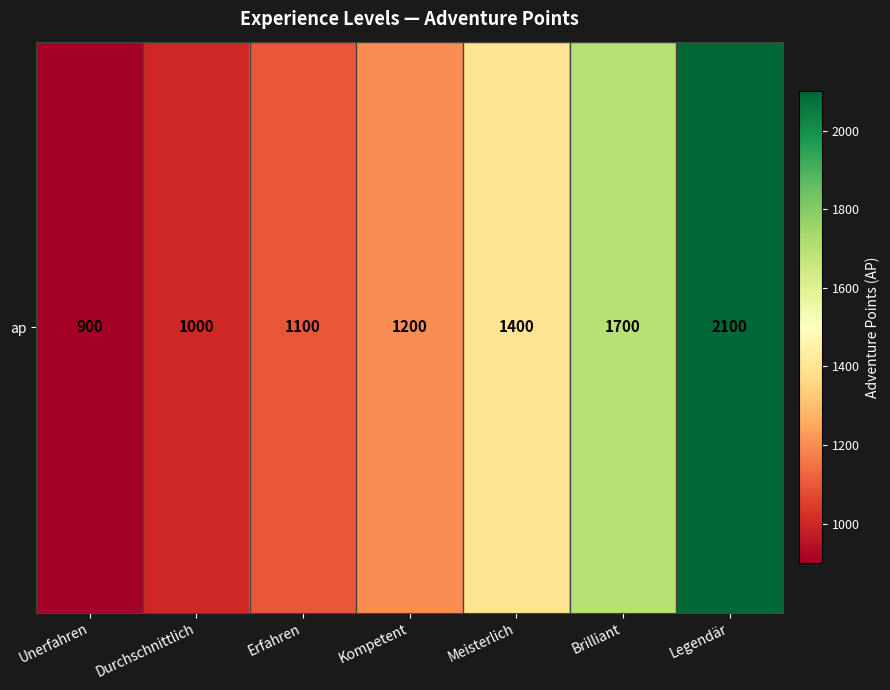

What is the change in value from Durchschnittlich to Legendär?

+1100